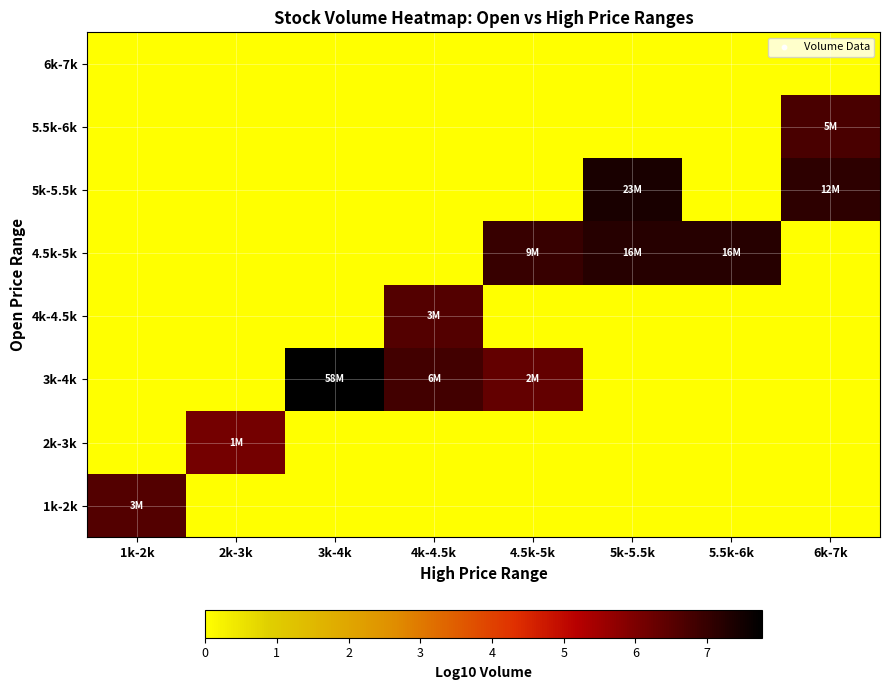

Reading left to right, what are all the values shown in this chart?

1k-2k: 1k-2k=6.6	2k-3k=0.0	3k-4k=0.0	4k-4.5k=0.0	4.5k-5k=0.0	5k-5.5k=0.0	5.5k-6k=0.0	6k-7k=0.0
2k-3k: 1k-2k=0.0	2k-3k=6.1	3k-4k=0.0	4k-4.5k=0.0	4.5k-5k=0.0	5k-5.5k=0.0	5.5k-6k=0.0	6k-7k=0.0
3k-4k: 1k-2k=0.0	2k-3k=0.0	3k-4k=7.8	4k-4.5k=6.8	4.5k-5k=6.3	5k-5.5k=0.0	5.5k-6k=0.0	6k-7k=0.0
4k-4.5k: 1k-2k=0.0	2k-3k=0.0	3k-4k=0.0	4k-4.5k=6.6	4.5k-5k=0.0	5k-5.5k=0.0	5.5k-6k=0.0	6k-7k=0.0
4.5k-5k: 1k-2k=0.0	2k-3k=0.0	3k-4k=0.0	4k-4.5k=0.0	4.5k-5k=7.0	5k-5.5k=7.2	5.5k-6k=7.2	6k-7k=0.0
5k-5.5k: 1k-2k=0.0	2k-3k=0.0	3k-4k=0.0	4k-4.5k=0.0	4.5k-5k=0.0	5k-5.5k=7.4	5.5k-6k=0.0	6k-7k=7.1
5.5k-6k: 1k-2k=0.0	2k-3k=0.0	3k-4k=0.0	4k-4.5k=0.0	4.5k-5k=0.0	5k-5.5k=0.0	5.5k-6k=0.0	6k-7k=6.7
6k-7k: 1k-2k=0.0	2k-3k=0.0	3k-4k=0.0	4k-4.5k=0.0	4.5k-5k=0.0	5k-5.5k=0.0	5.5k-6k=0.0	6k-7k=0.0